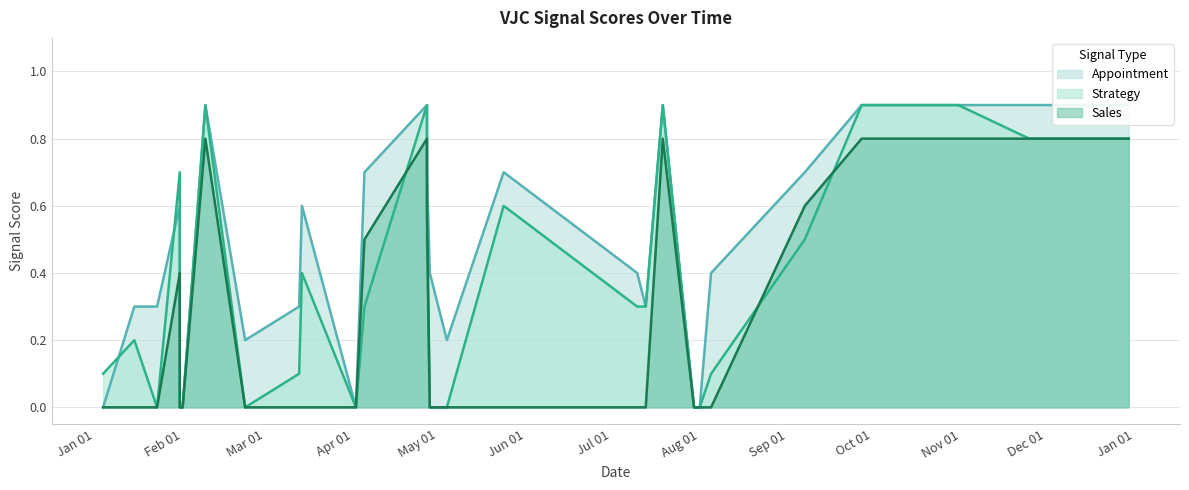

True or false: Sales and Appointment cross at least once.

False